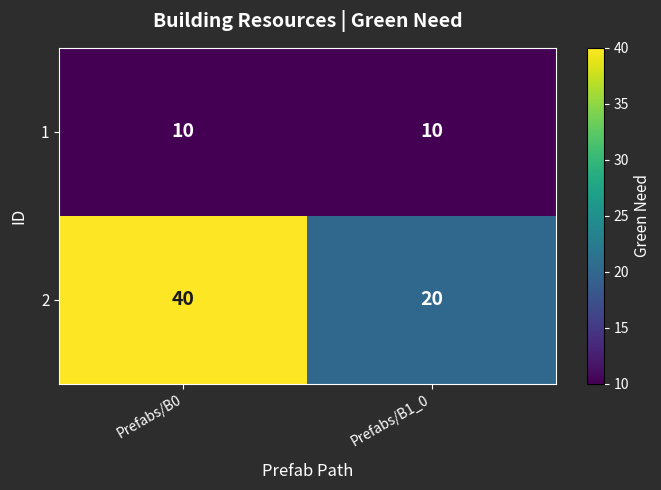

What value does the 1 series have at Prefabs/B0?

10